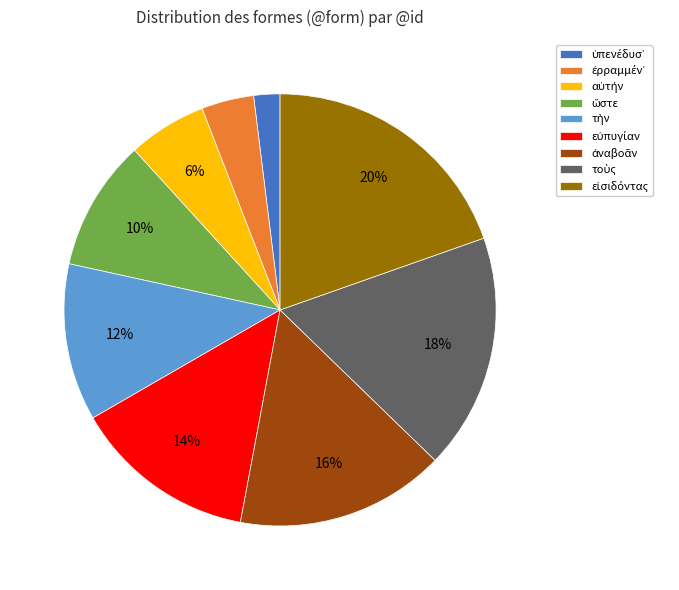

Does any single category account for the majority?

No